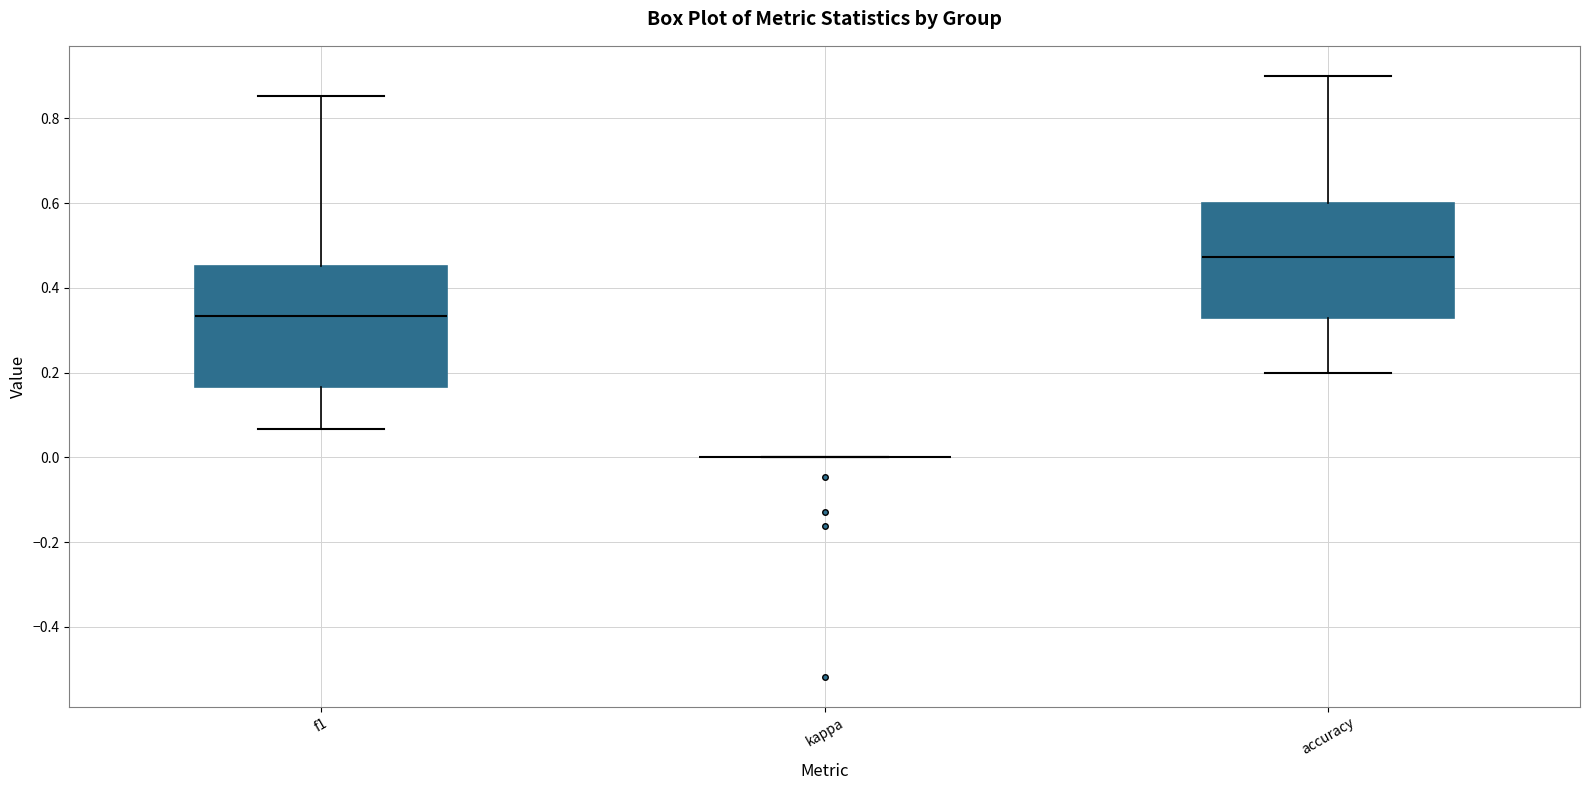

Where does the lower whisker of the box for accuracy end on the y-axis? The values are not printed on the chart, so give them approximately, as read against the axis.

0.20